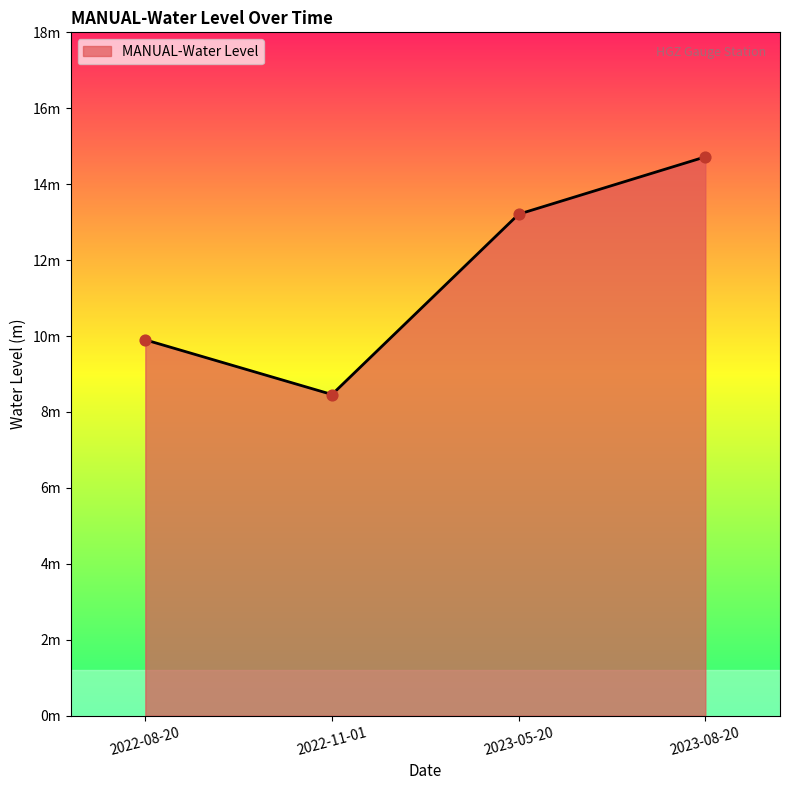

What is the change in value from 2022-08-20 to 2023-08-20?

+4.8